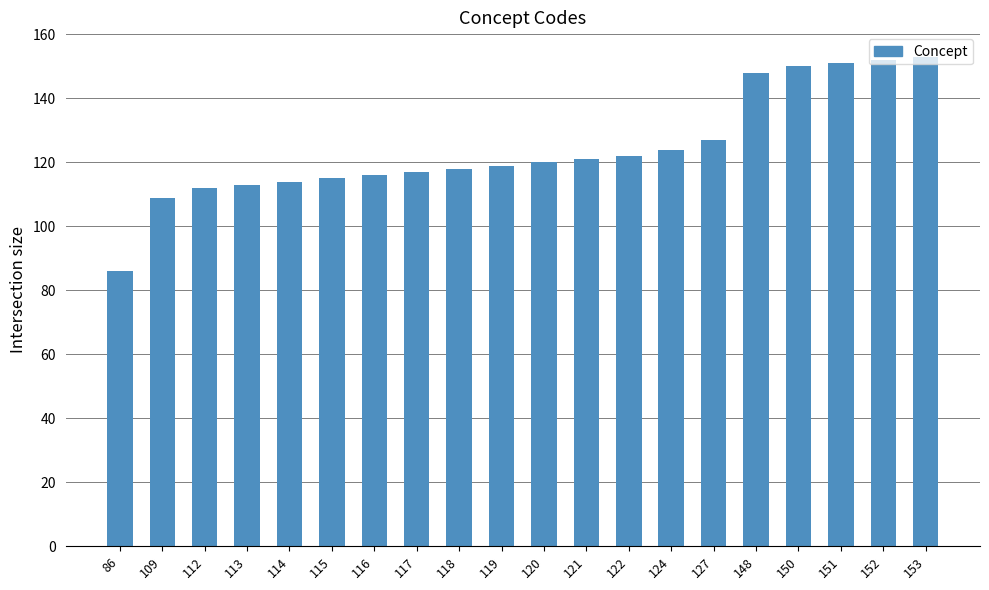

Reading right to left, what are all the values shown in this chart?

153=153	152=152	151=151	150=150	148=148	127=127	124=124	122=122	121=121	120=120	119=119	118=118	117=117	116=116	115=115	114=114	113=113	112=112	109=109	86=86